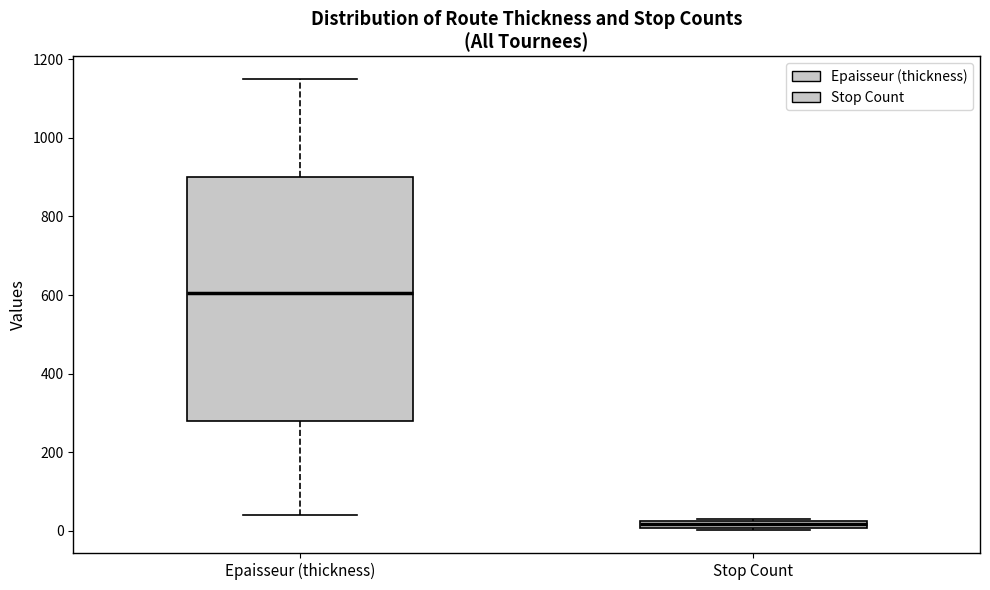

Where is the upper edge of the box for Epaisseur (thickness) on the y-axis? The values are not printed on the chart, so give them approximately, as read against the axis.

900